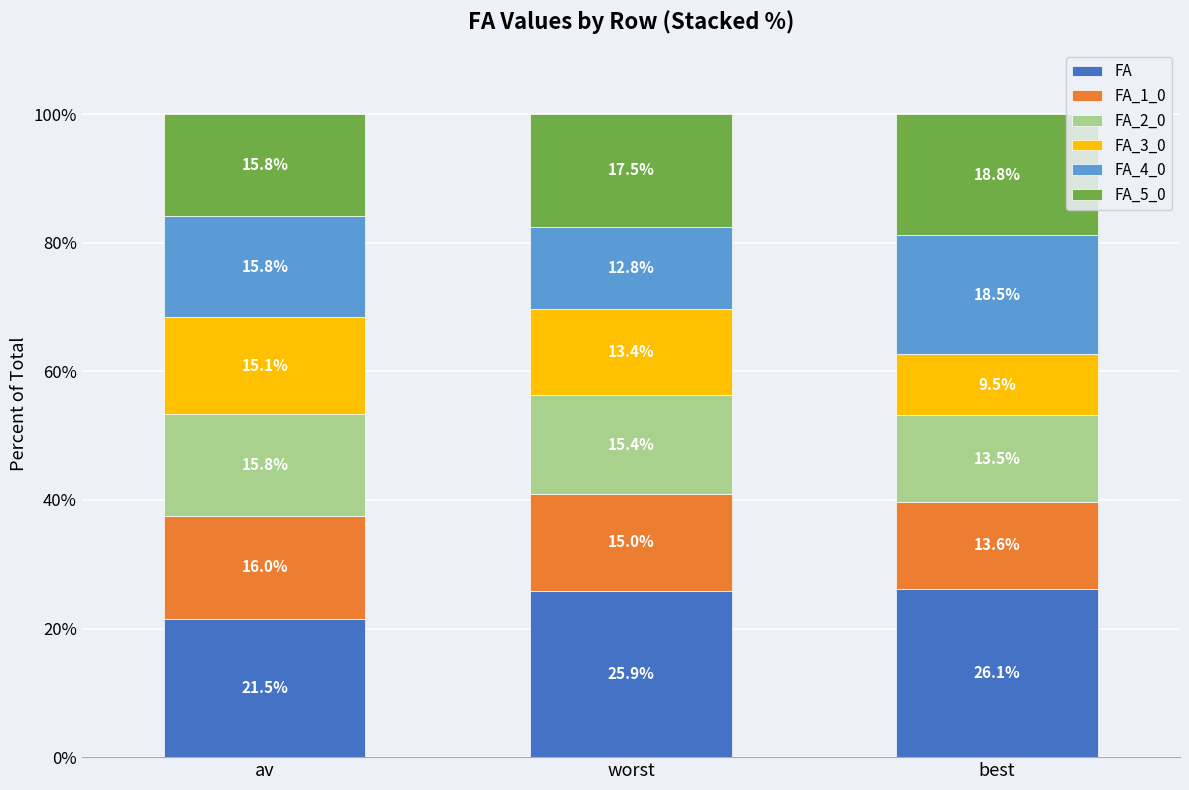

Where is FA nearest to the value 23?

av